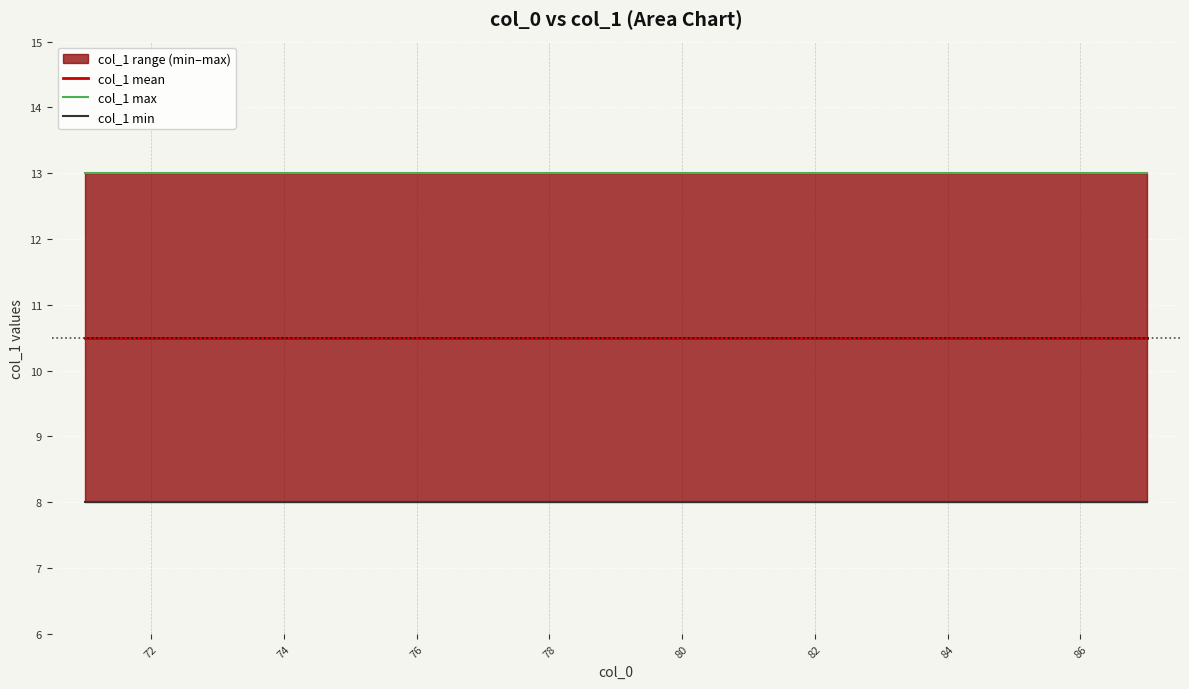

At how many categories does at least one series exceed 9?

17